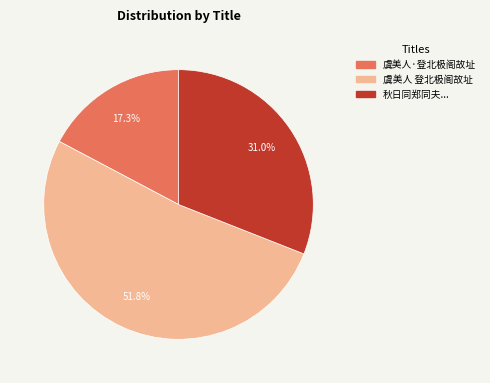

What percentage do 虞美人 登北极阁故址 and 秋日同郑同夫... together represent?

82.7%